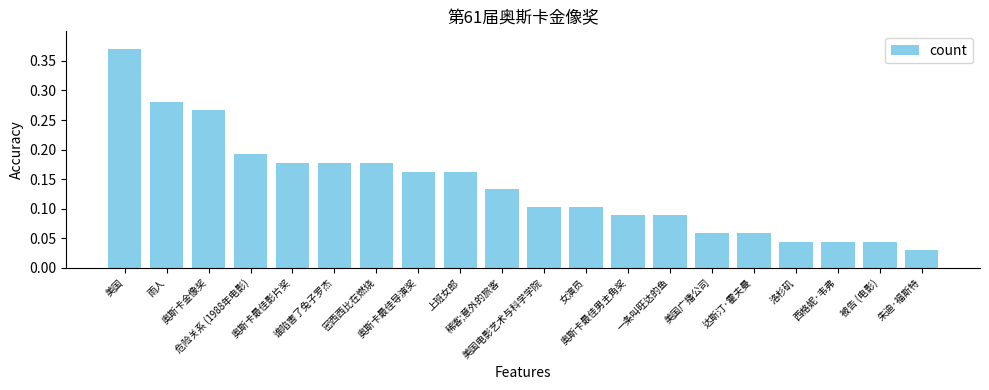

What is the sum of all values?

2.8